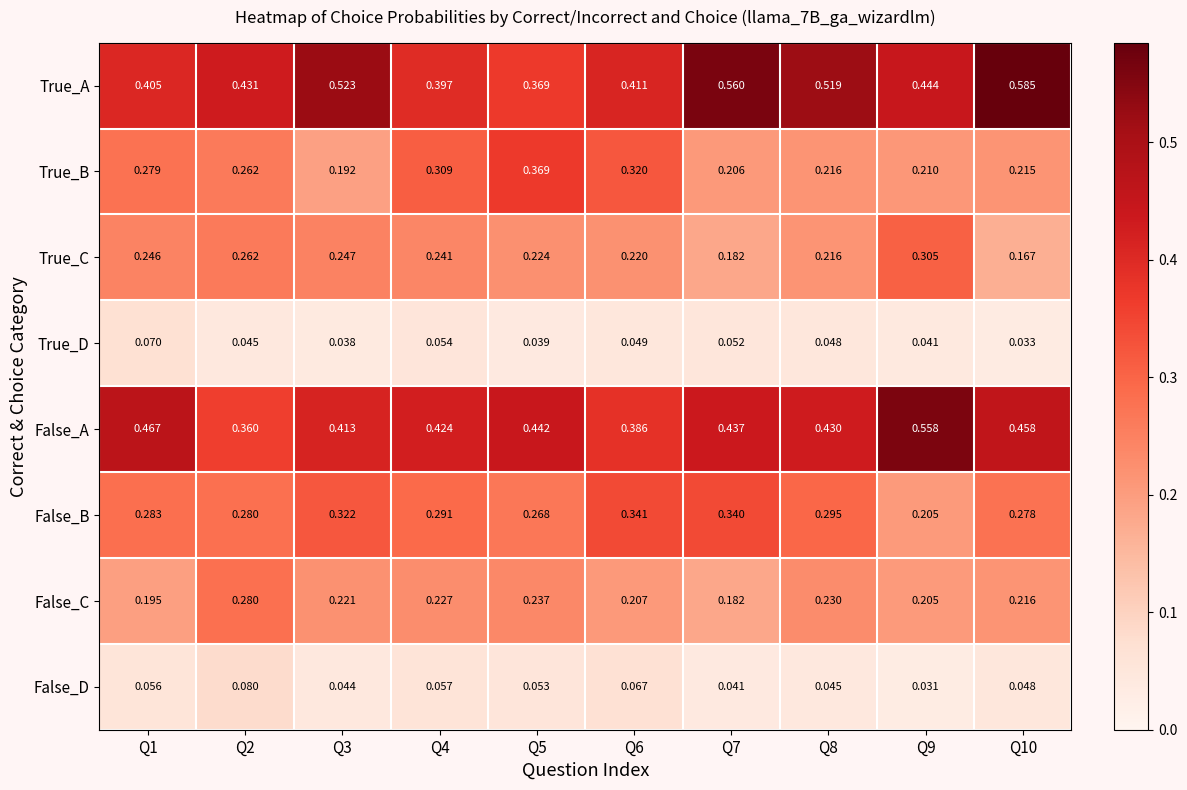

Which series has the largest range (max minus min)?

True_A